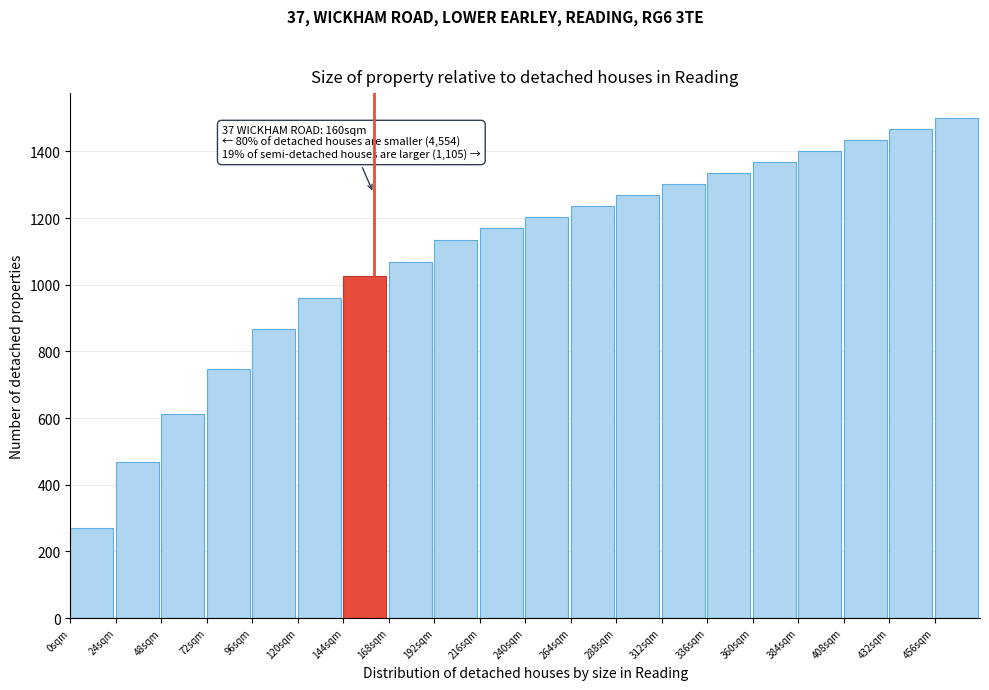

Reading left to right, extract all data points from this chart.

270	467	611	746	866	959	1027	1069	1134	1171	1203	1236	1269	1302	1335	1368	1401	1434	1467	1500